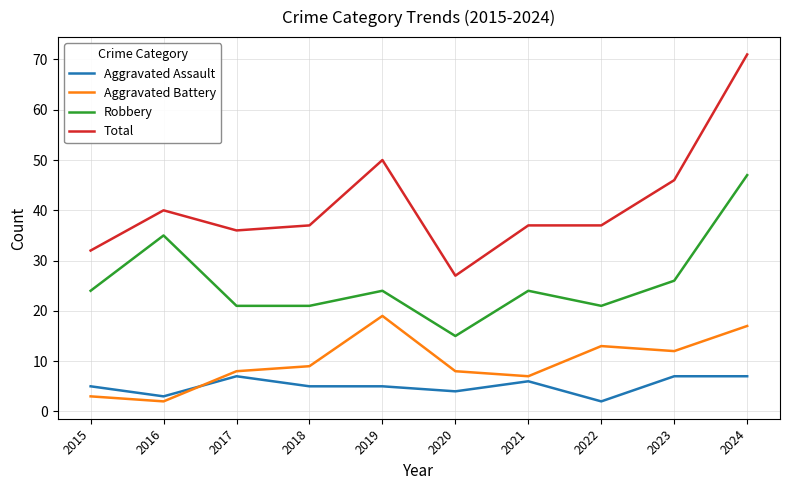

At which category does the chart reach its peak across all series?

2024